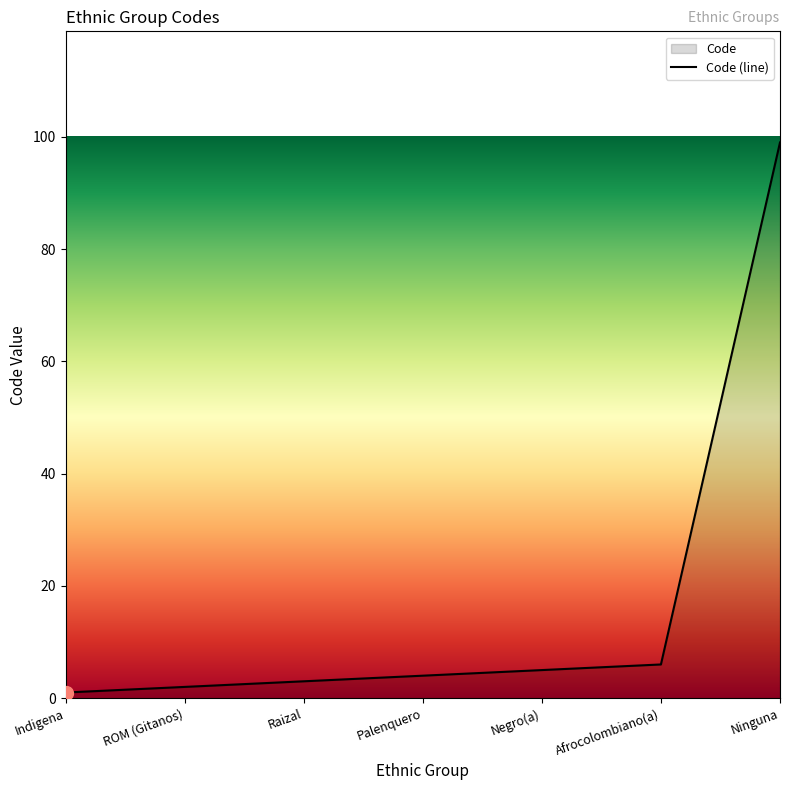

True or false: there are more than 2 points higher than both neighbors.

False